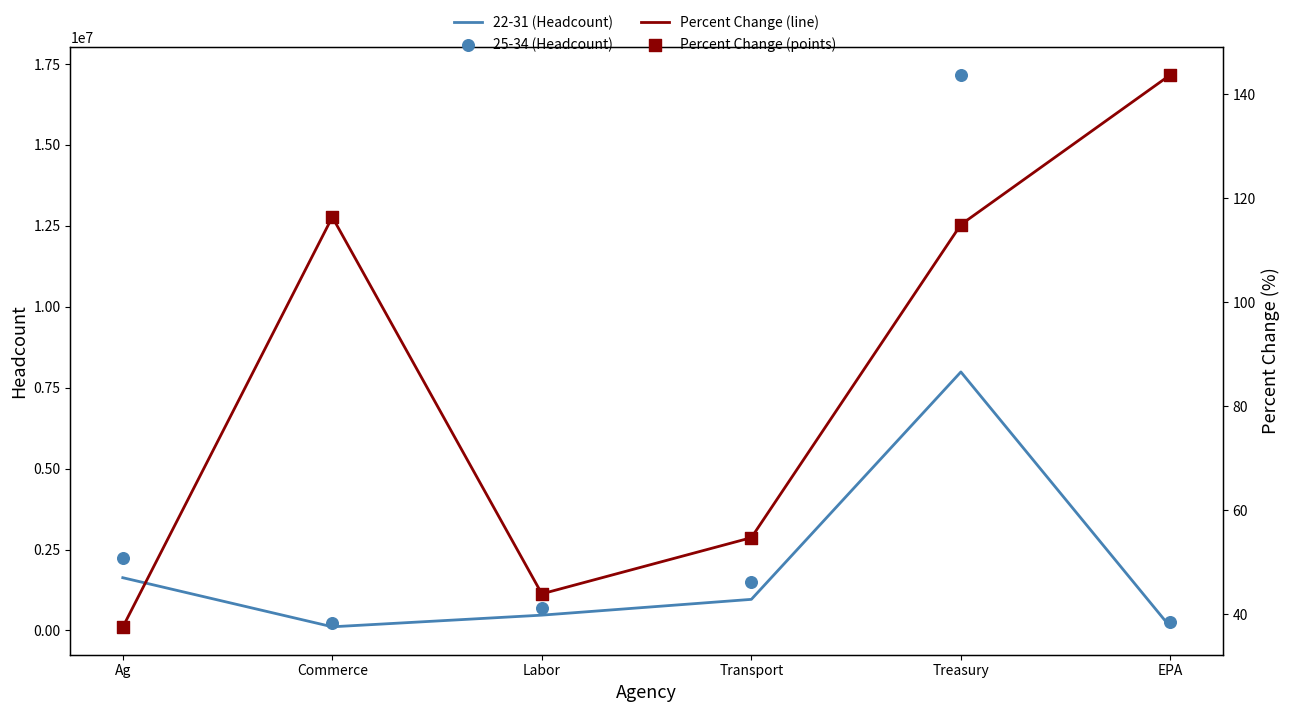

Which series reaches the minimum Y coordinate?

Percent Change (line)